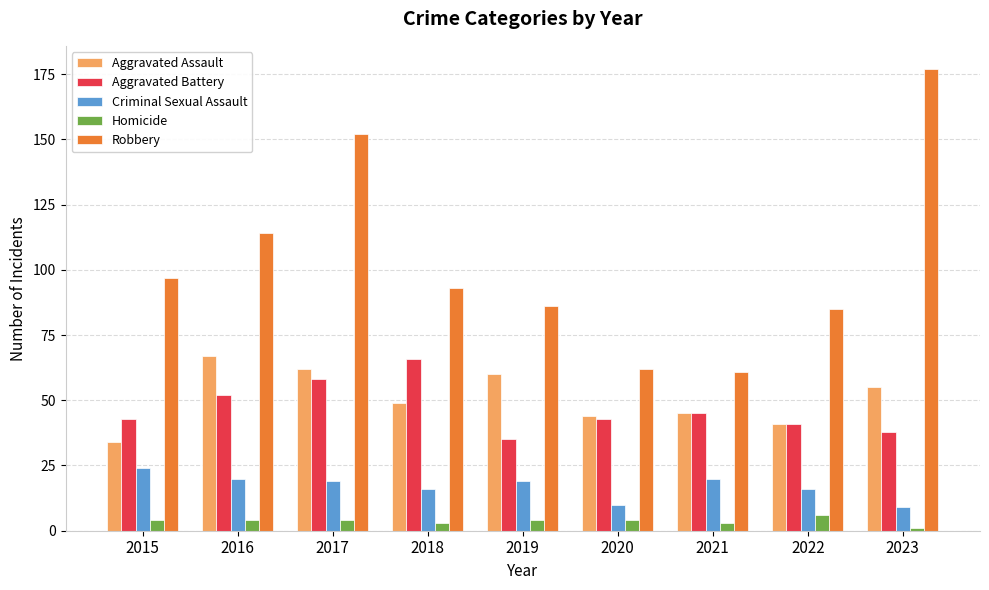

What is the sum of all Homicide values?

33